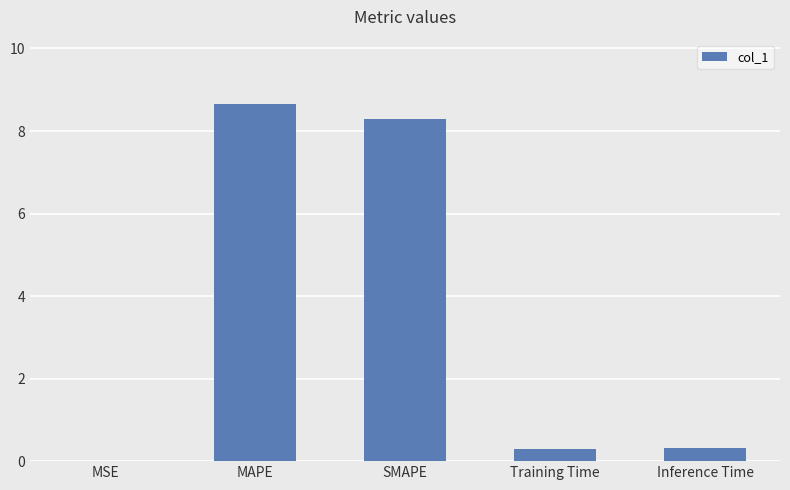

Is it true that the value at Training Time is 0.3?

True